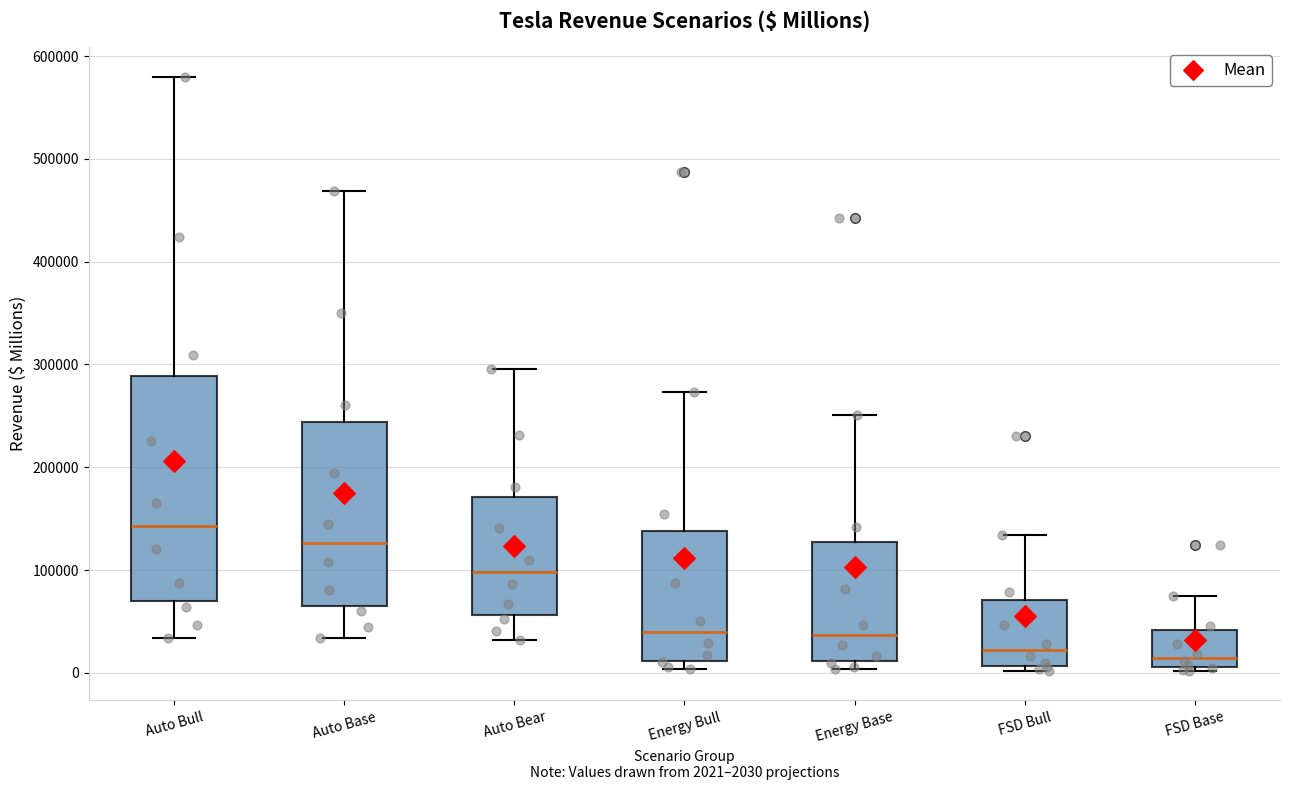

Reading left to right, read every box against the y-axis: the position of its median line, the range the box covers, and the ends of its whiskers. The values are not printed on the chart, so give them approximately, as read against the axis.

Auto Bull: median 140000, box 70000 to 290000, whiskers 30000 to 580000
Auto Base: median 130000, box 70000 to 240000, whiskers 30000 to 470000
Auto Bear: median 100000, box 60000 to 170000, whiskers 30000 to 300000
Energy Bull: median 40000, box 10000 to 140000, whiskers 0 to 270000
Energy Base: median 40000, box 10000 to 130000, whiskers 0 to 250000
FSD Bull: median 20000, box 10000 to 70000, whiskers 0 to 130000
FSD Base: median 10000 (just above the box's lower edge), box 10000 to 40000, whiskers 0 to 70000